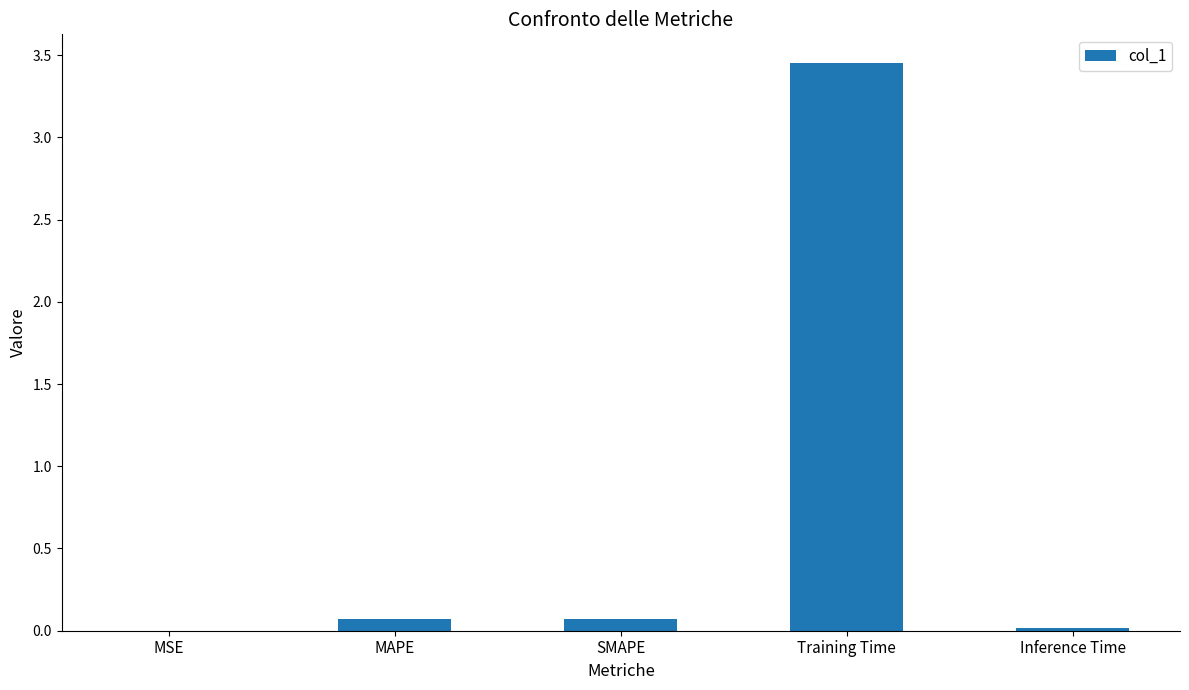

What is the sum of all values?

3.6